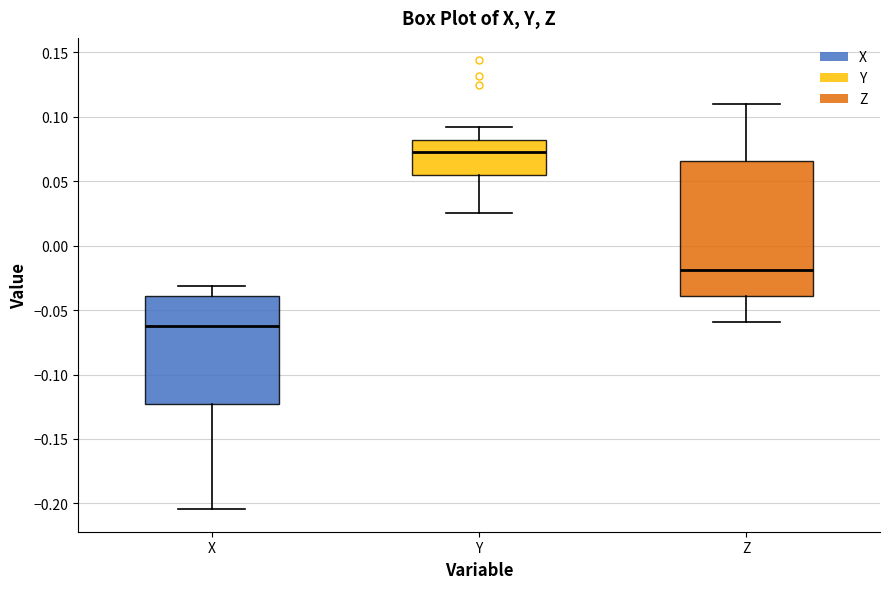

Comparing the boxes themselves (not the whiskers), which one is the tallest?

Z